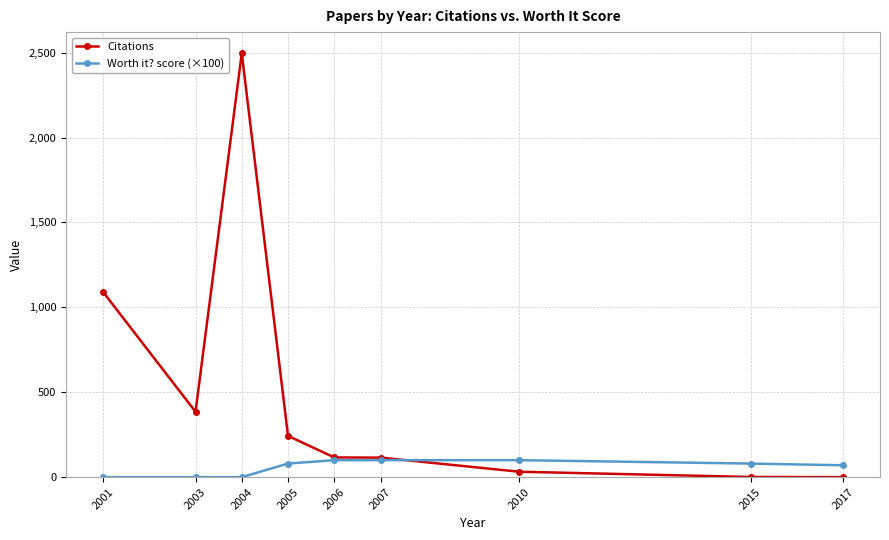

At which category does Citations reach its first local valley?

2003